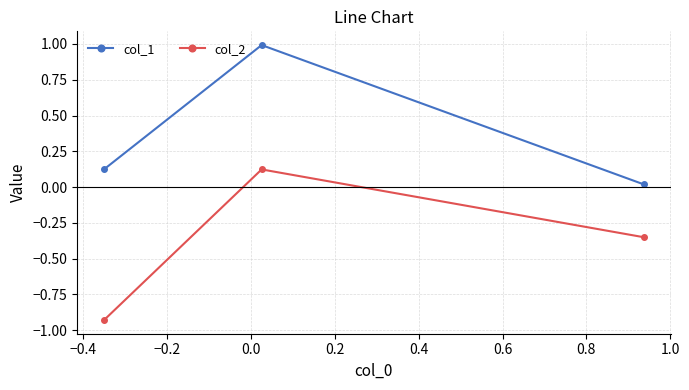

What is the maximum value for col_1?

1.0